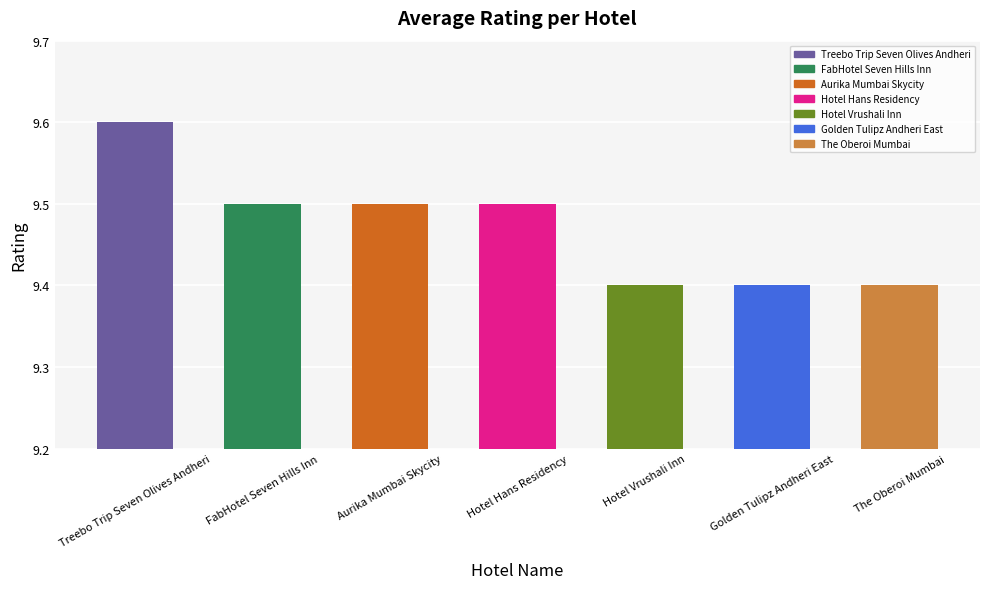

What is the value of the 3rd bar from the left?

9.5